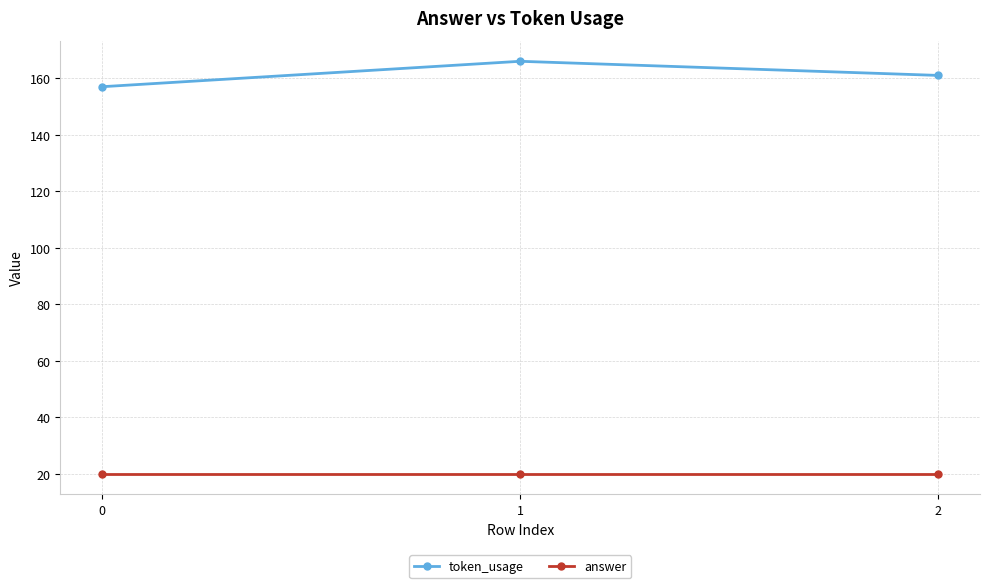

Reading left to right, what are all the values shown in this chart?

token_usage: 0=157	1=166	2=161
answer: 0=20	1=20	2=20